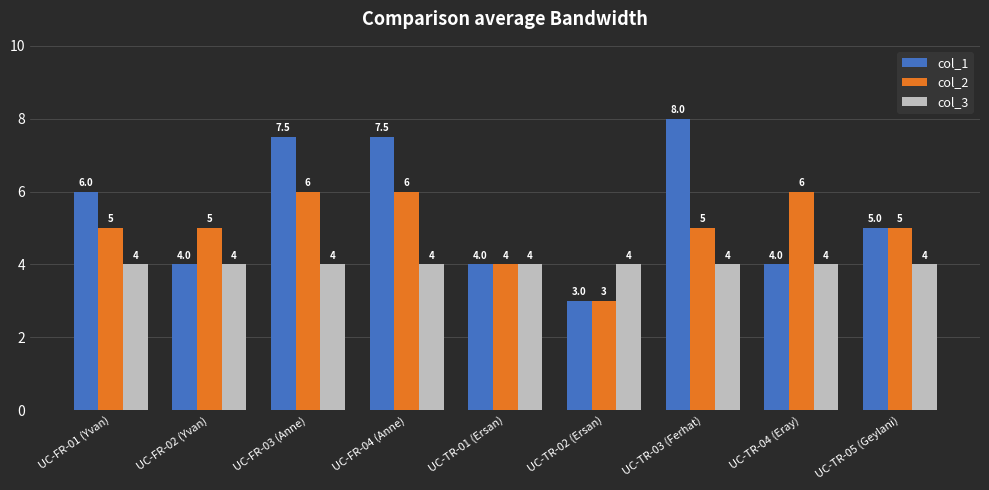

Which category has the highest value in the col_1 series?

UC-TR-03 (Ferhat)